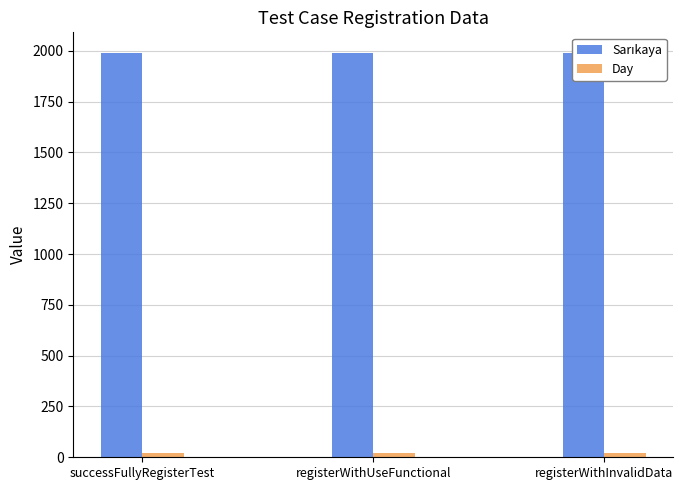

How many series are shown in this chart?

2